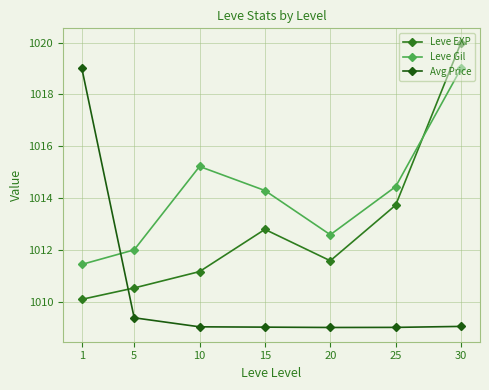

Which series changed the most between 25 and 30?

Leve EXP